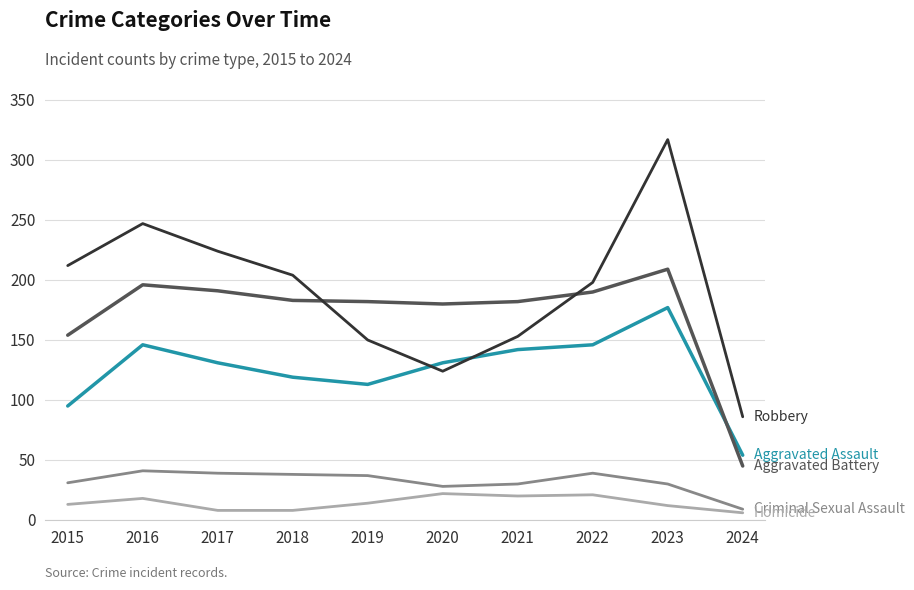

What is the difference between the highest and lowest values at 2018?

196